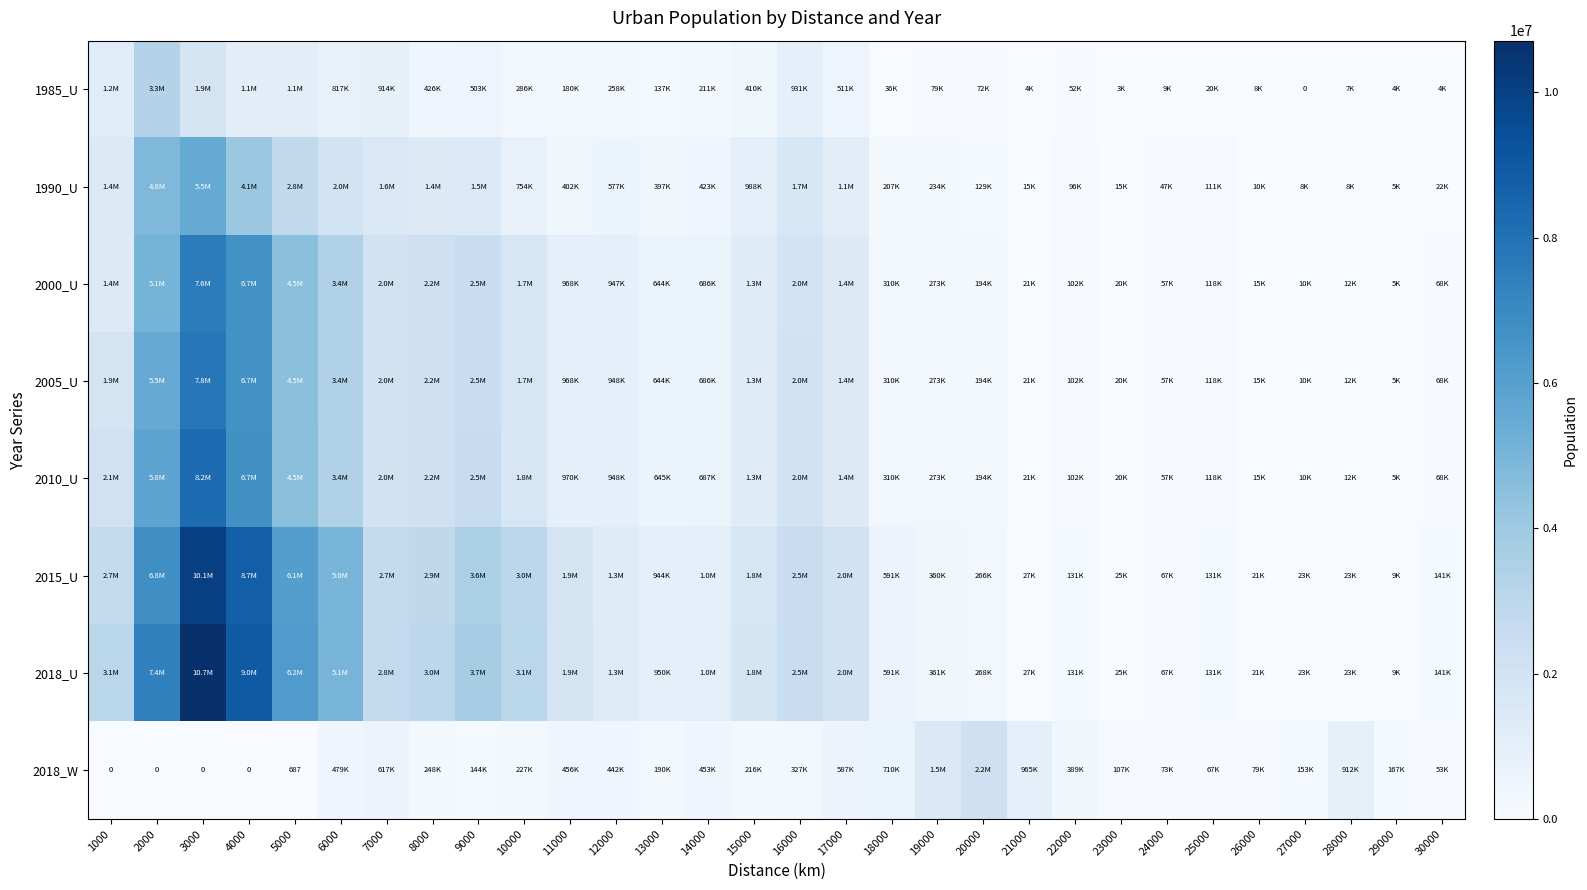

At which category is the sum across all series the highest?

3000